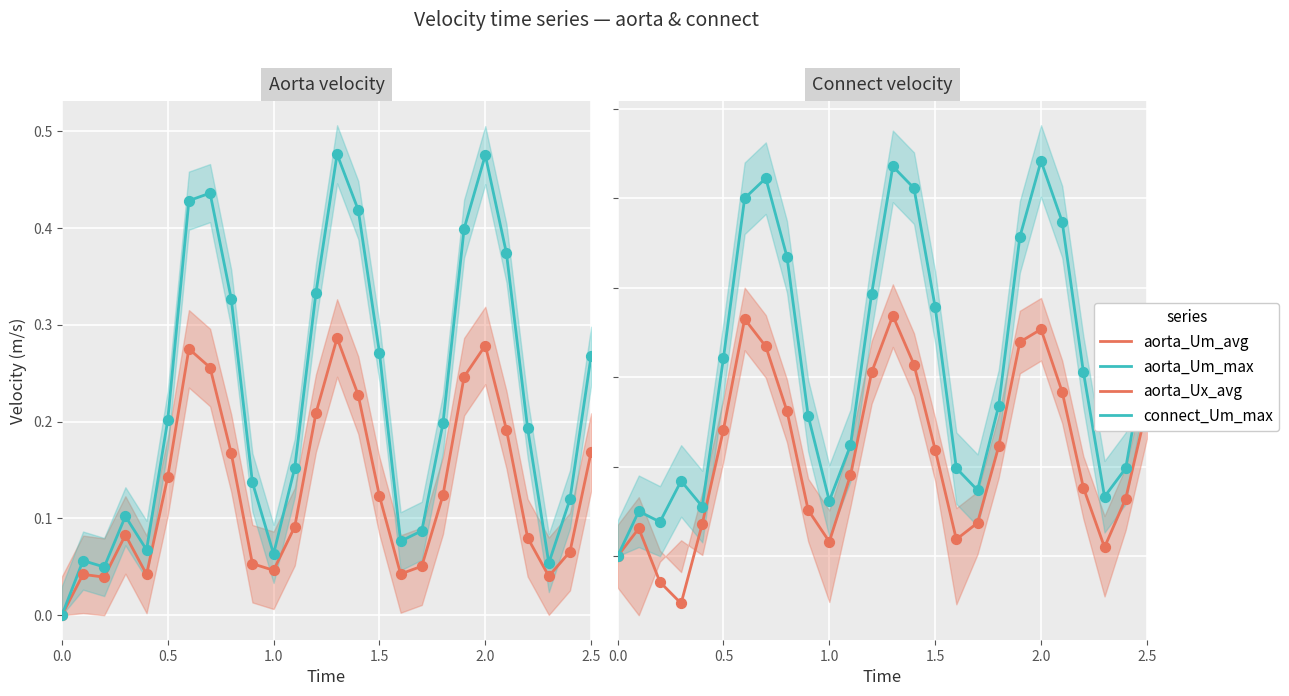

At how many categories does at least one series exceed 0?

25